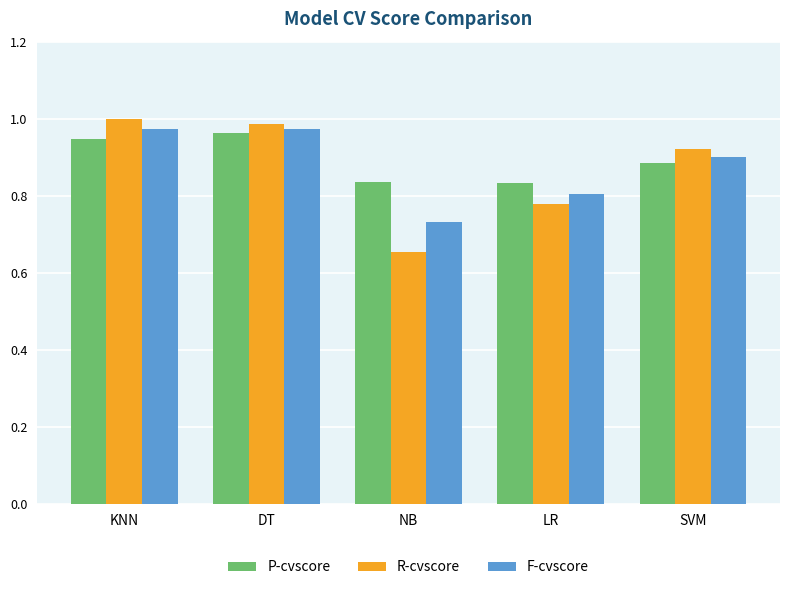

How many groups of bars are there?

5